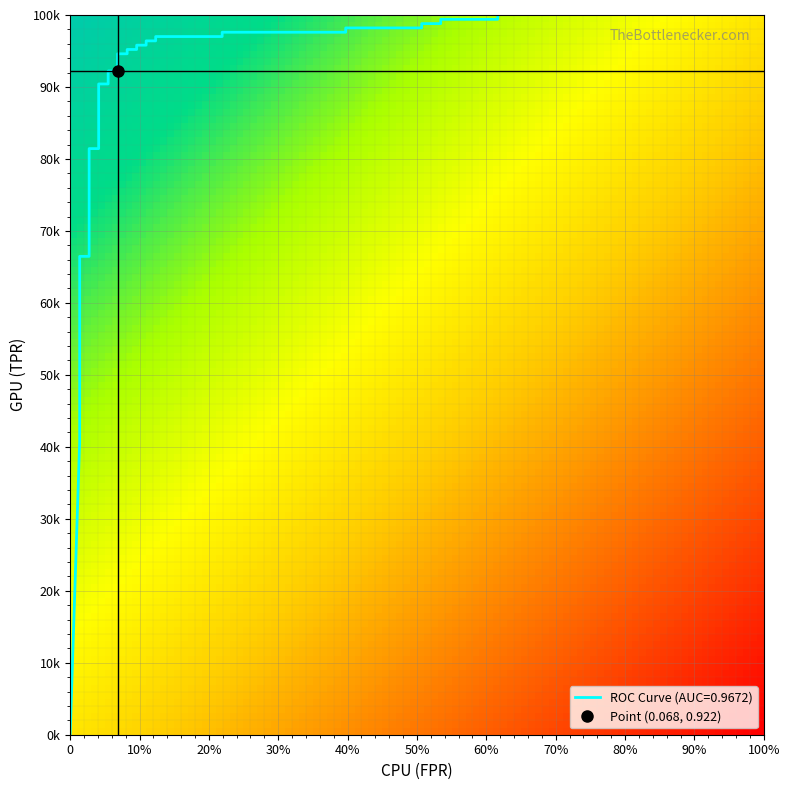

What is the sum of the values at 22 and 28?

1.9